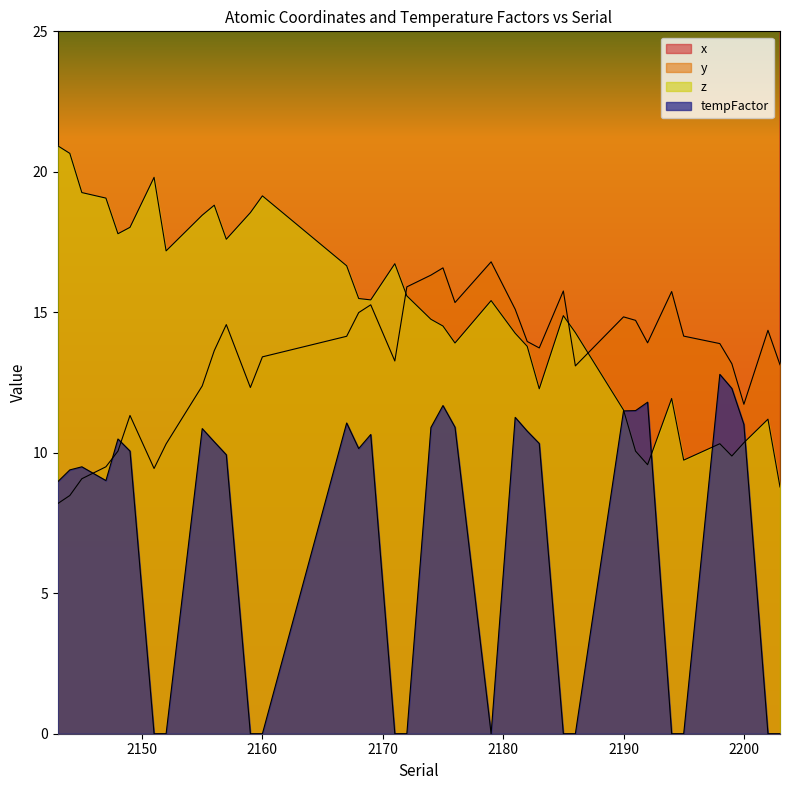

What is the difference between the z values at 2157 and 2176?

3.7